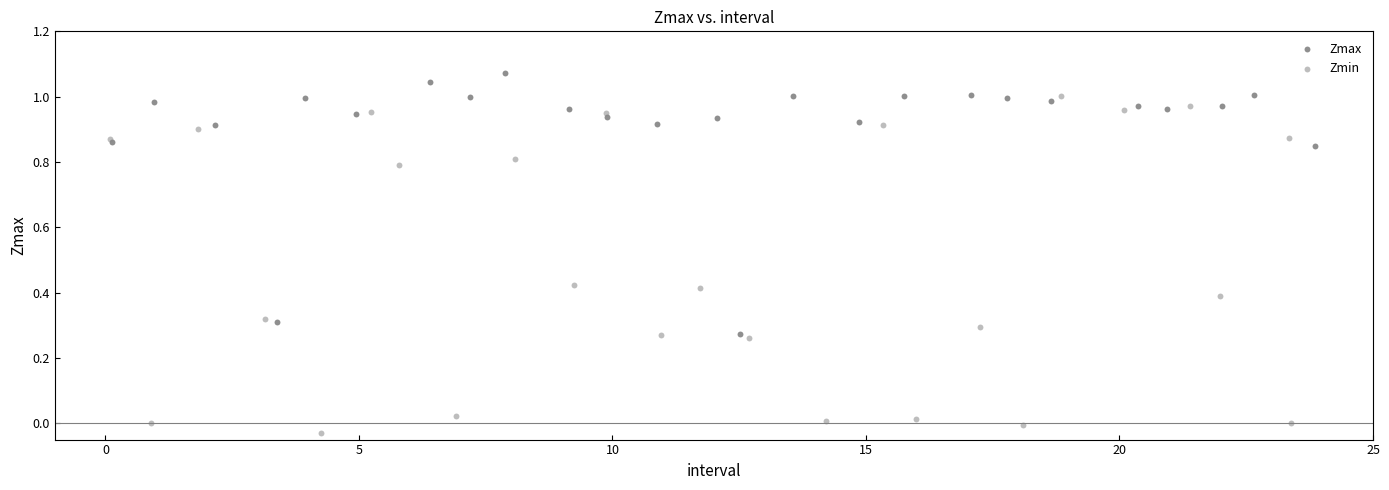

Which series reaches the minimum Y coordinate?

Zmin